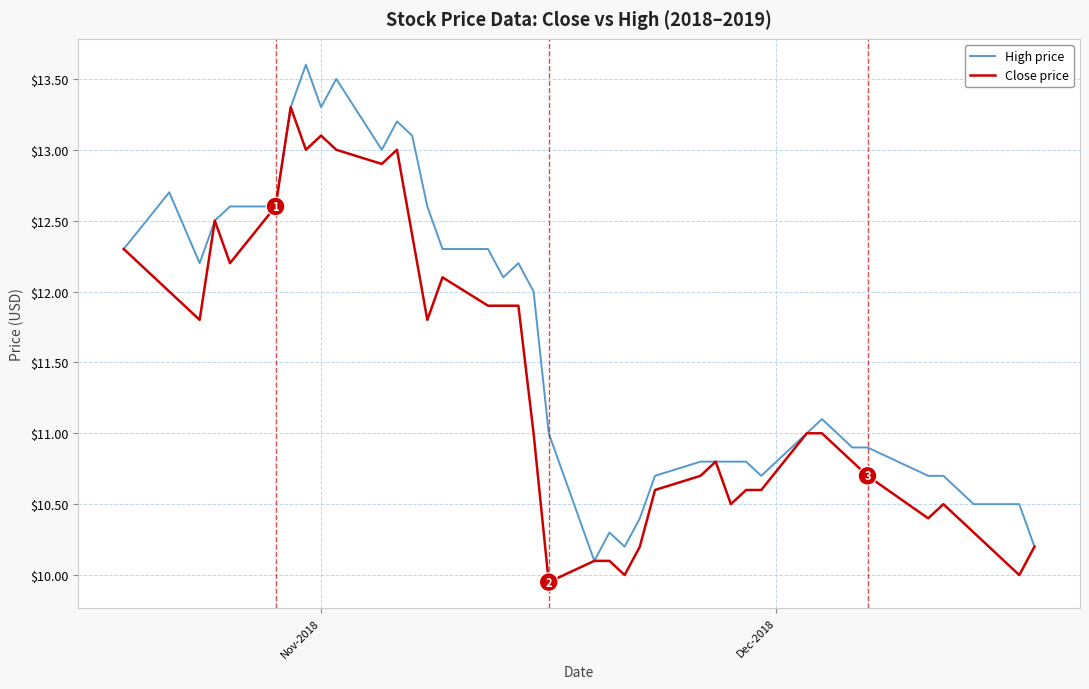

What is the lowest value of the High price series?

10.1